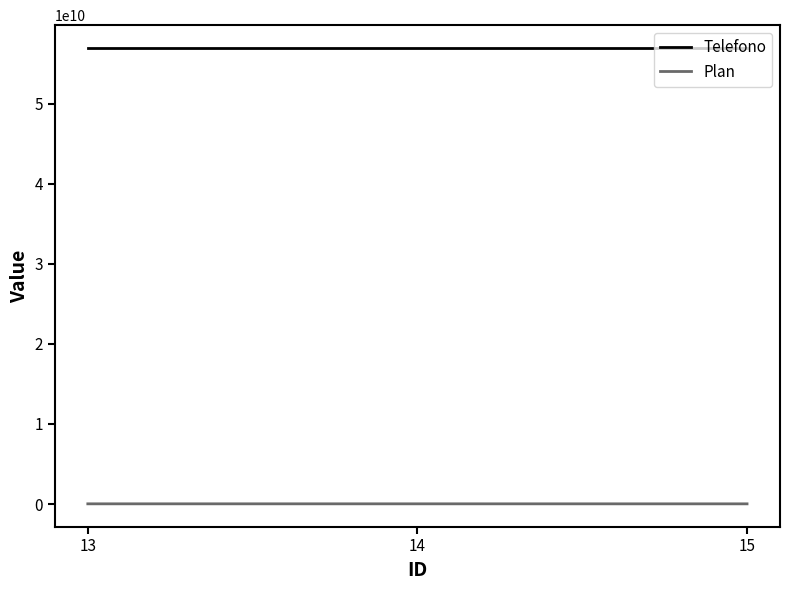

Does the chart display data point markers on the line(s)?

No